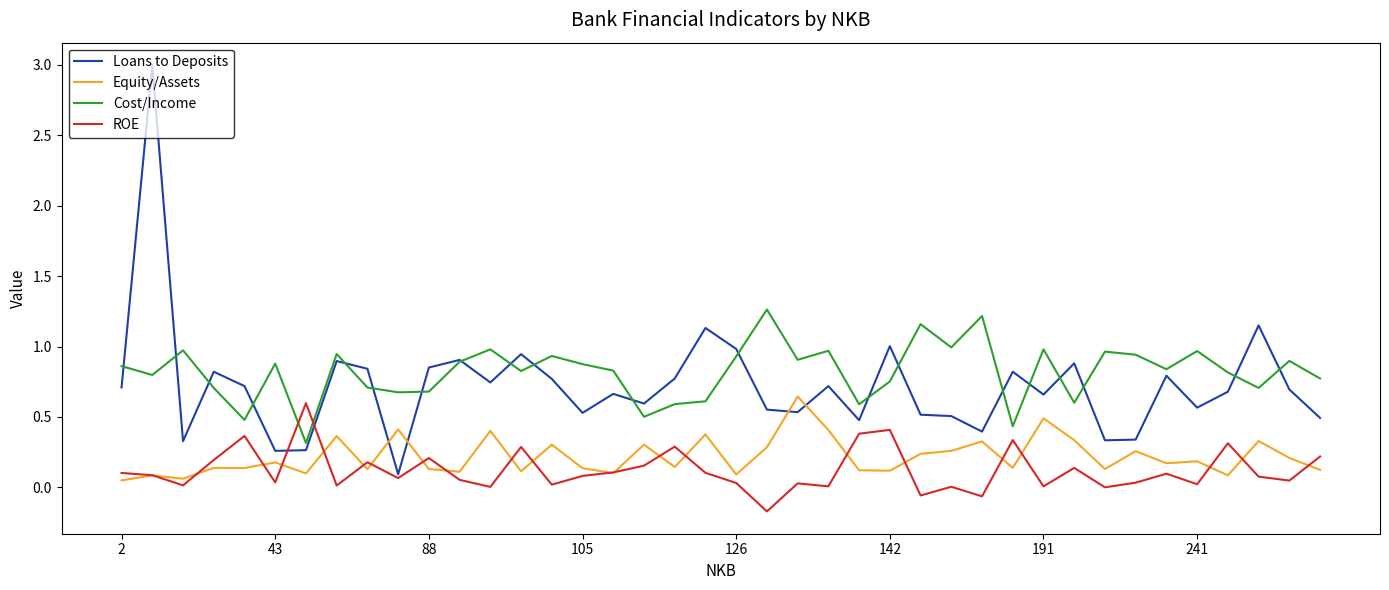

True or false: Cost/Income and Equity/Assets cross at least once.

False